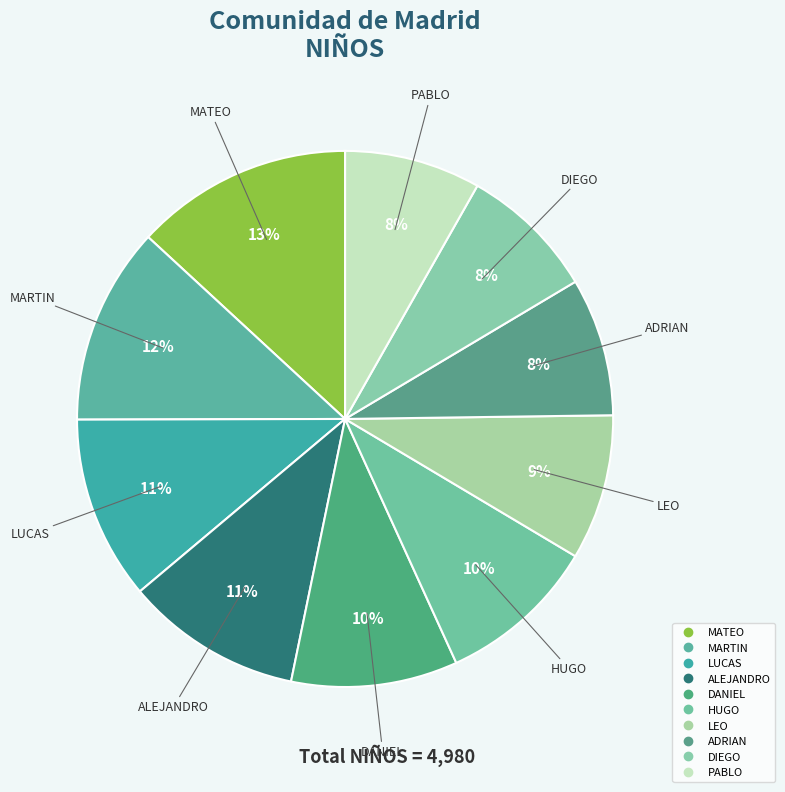

Does any single category account for the majority?

No